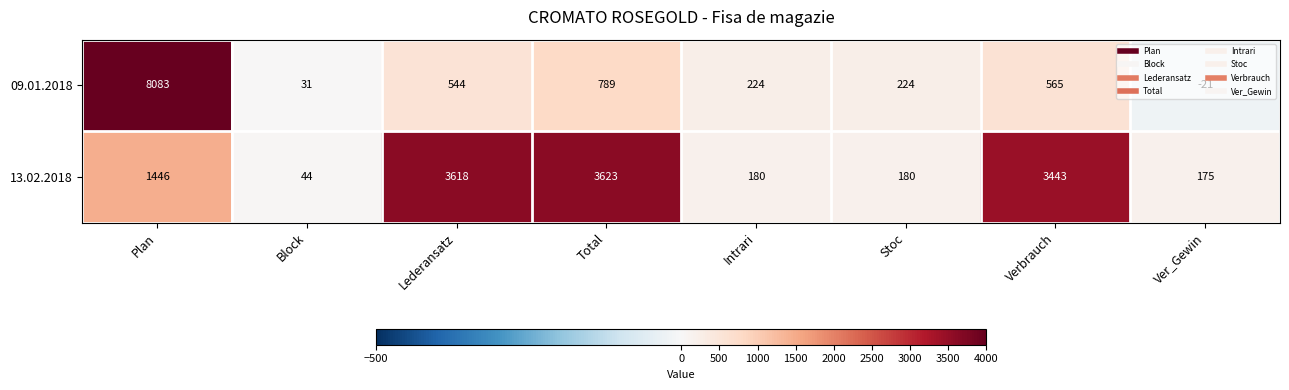

At how many categories does at least one series exceed 233?

4